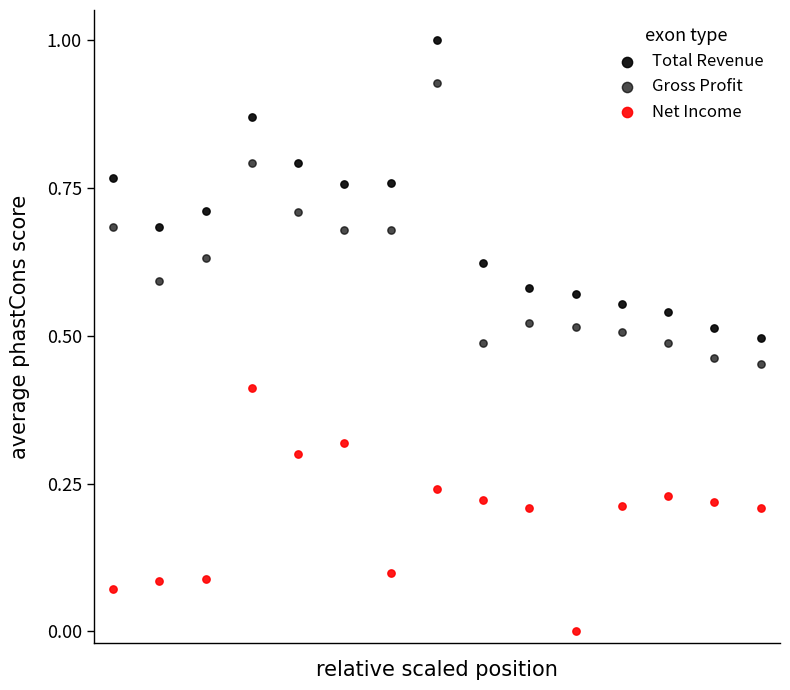

Count the number of points in this scatter plot.

45